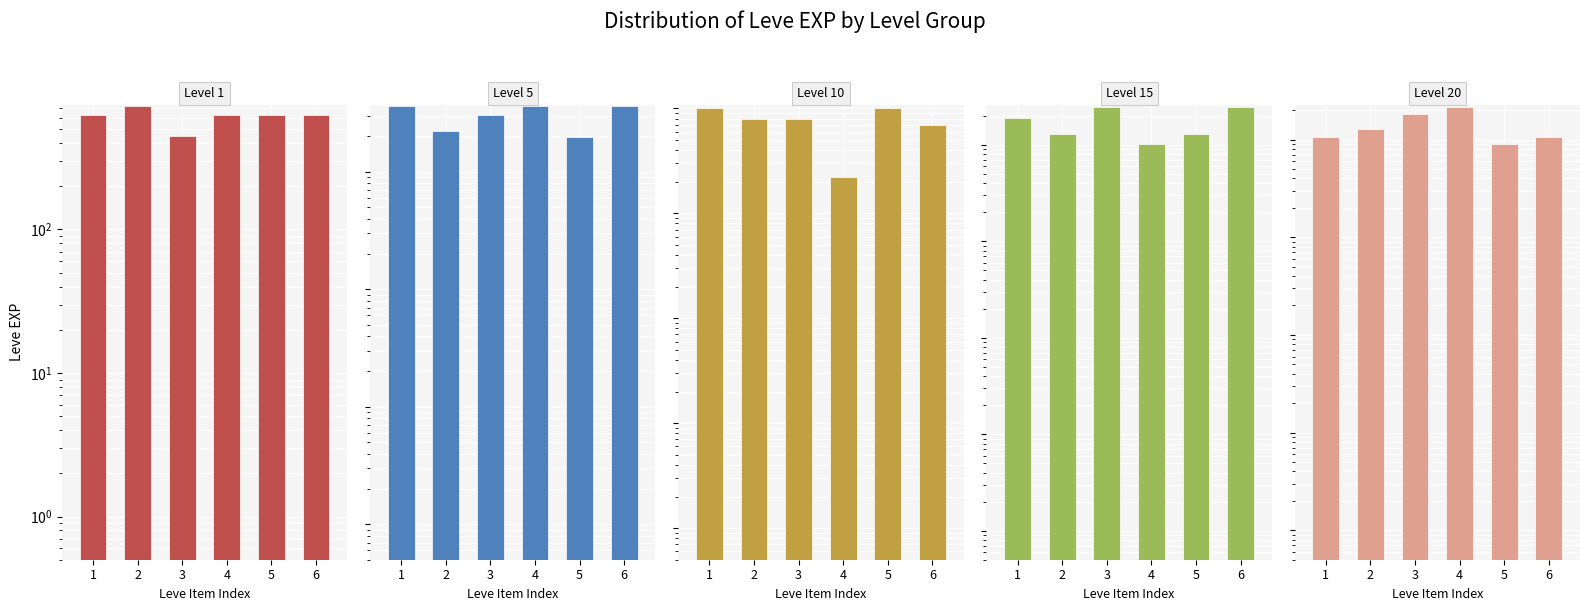

How many values in the Level 20 series exceed 12960?

2